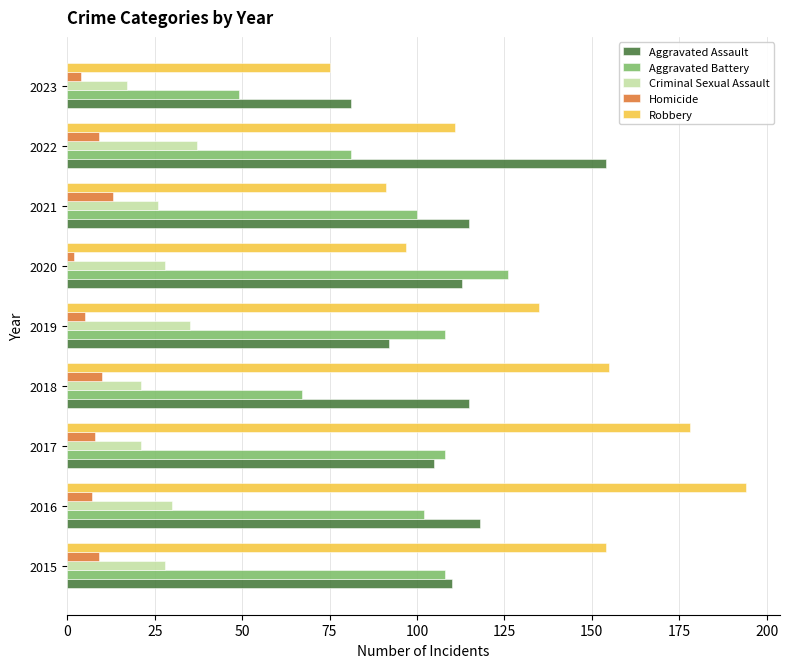

List the series in order of their peak value, lowest first.

Homicide, Criminal Sexual Assault, Aggravated Battery, Aggravated Assault, Robbery